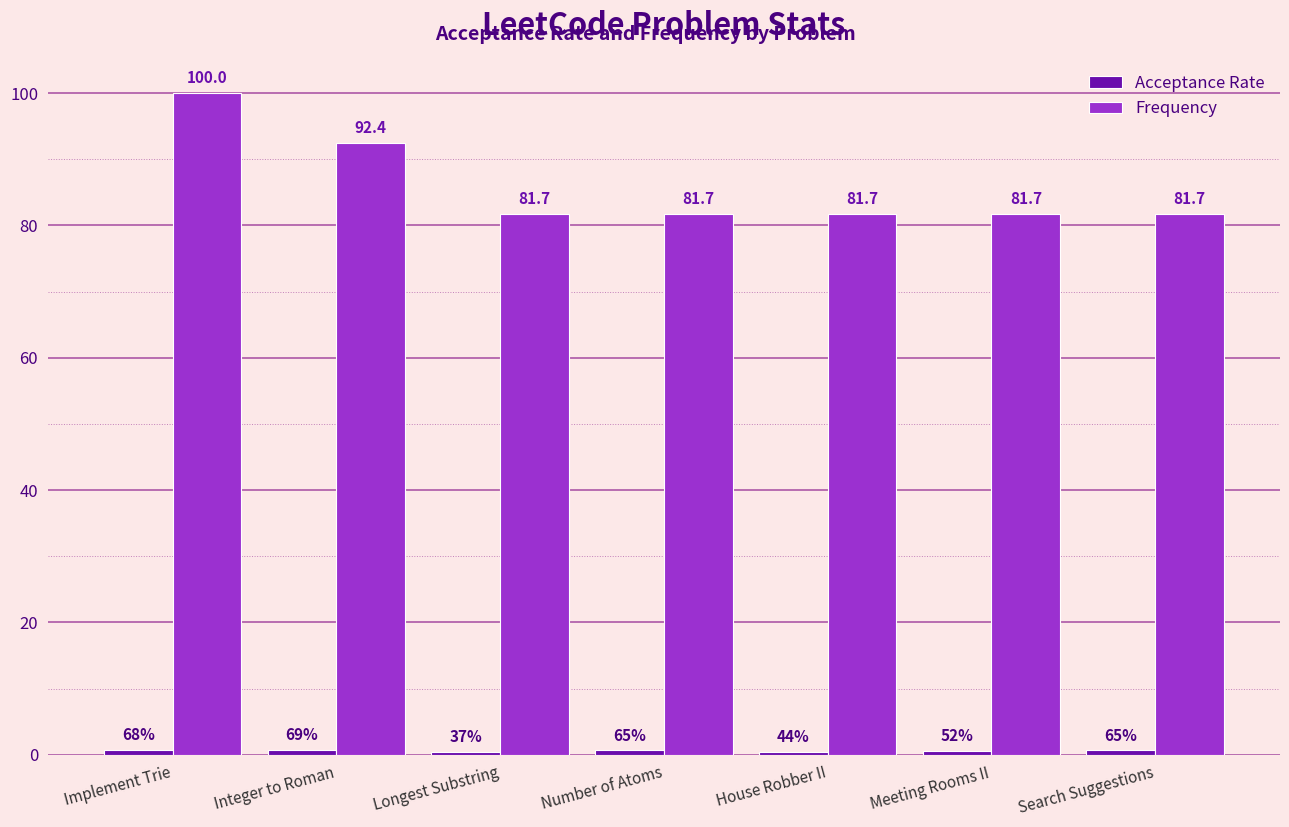

The value of Frequency at Number of Atoms is 17.7. True or false?

False